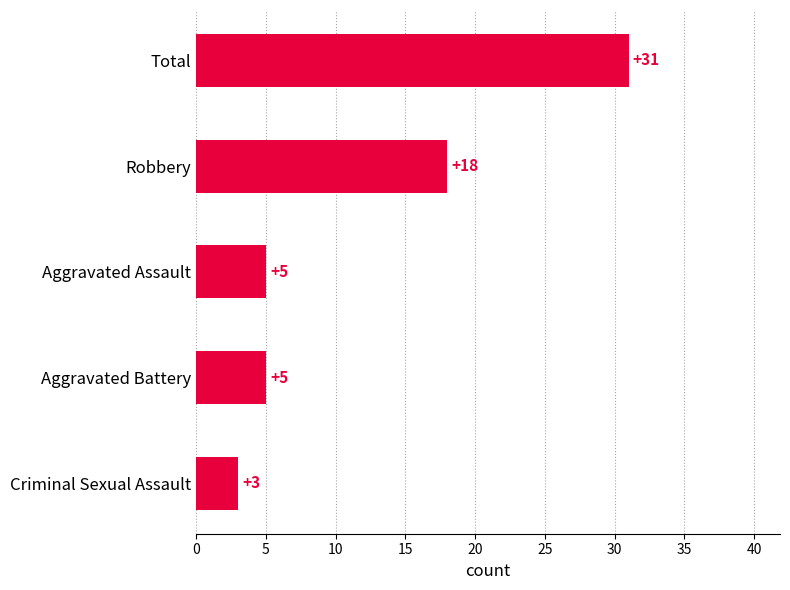

The chart shows a value of 8 at Aggravated Assault. True or false?

False